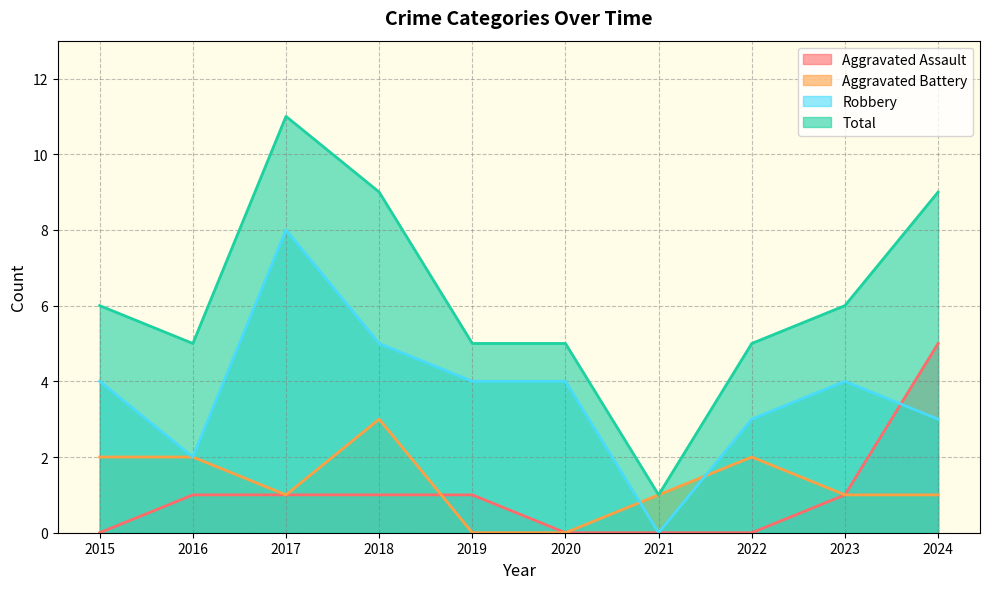

How many values in Aggravated Battery are above zero?

8